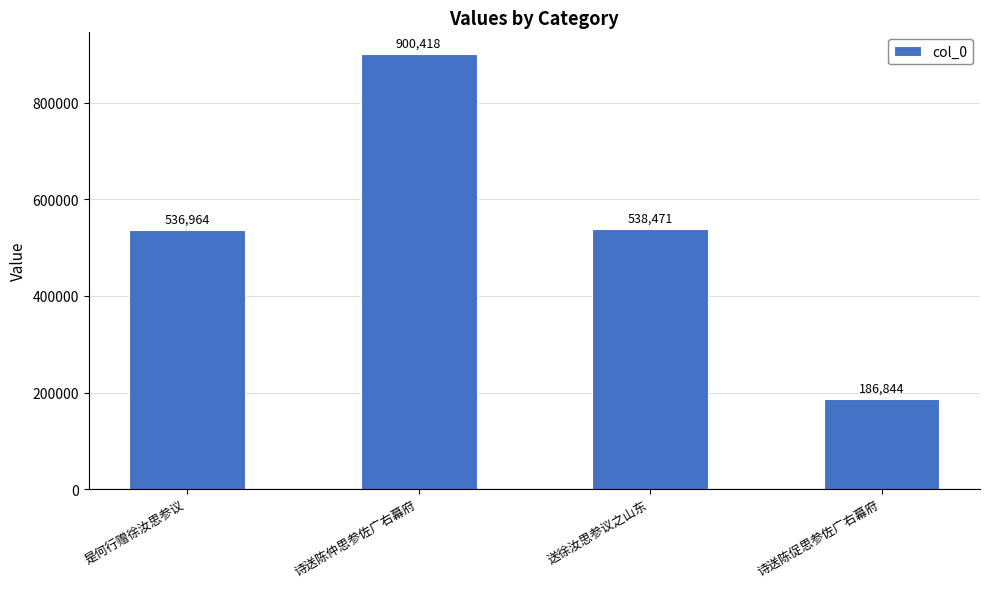

Rank the categories by value from highest to lowest.

诗送陈仲思参佐广右幕府, 送徐汝思参议之山东, 是何行赠徐汝思参议, 诗送陈促思参佐广右幕府